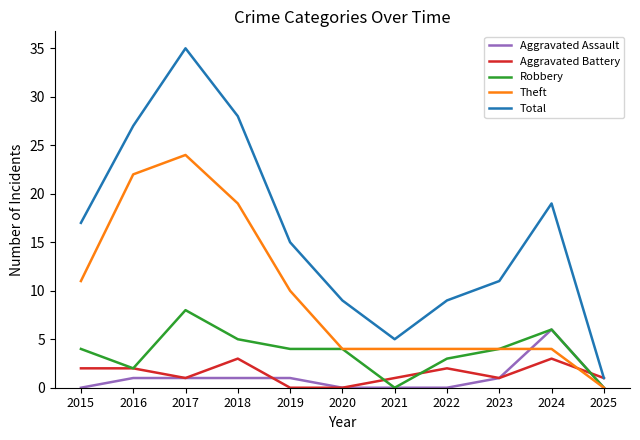

What is the difference between the maximum and minimum values in the Theft series?

24